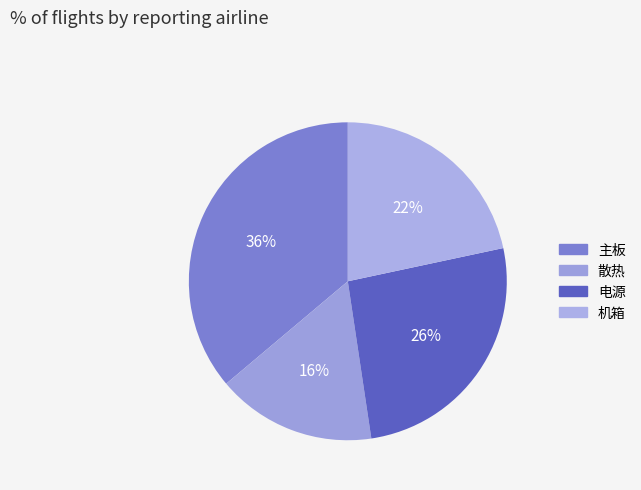

Is there a majority slice in this chart?

No